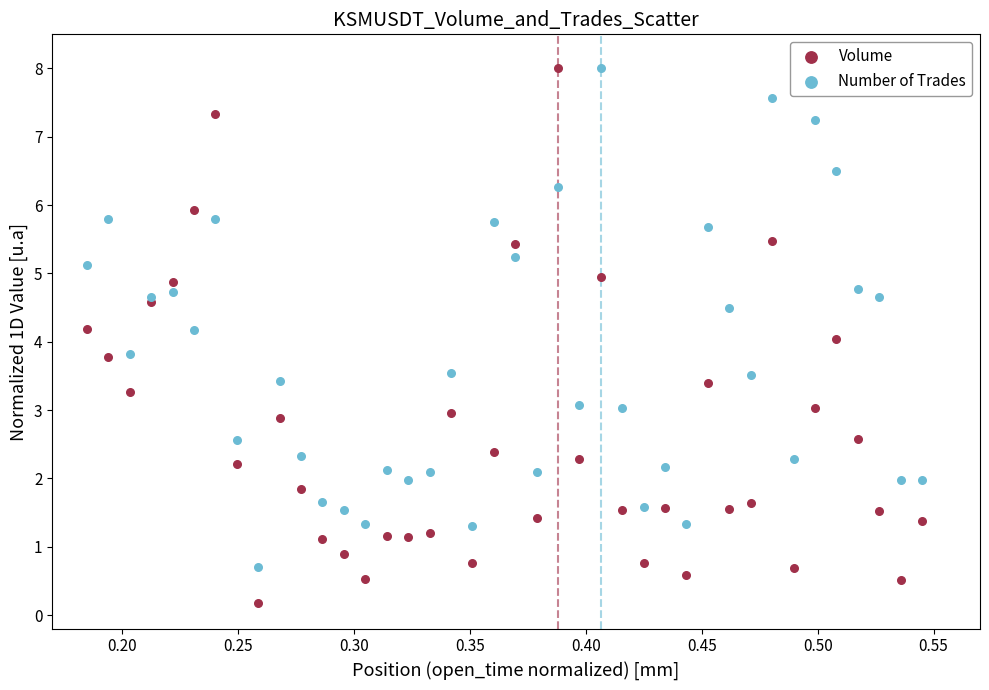

Which series contains the lowest Y value?

Volume